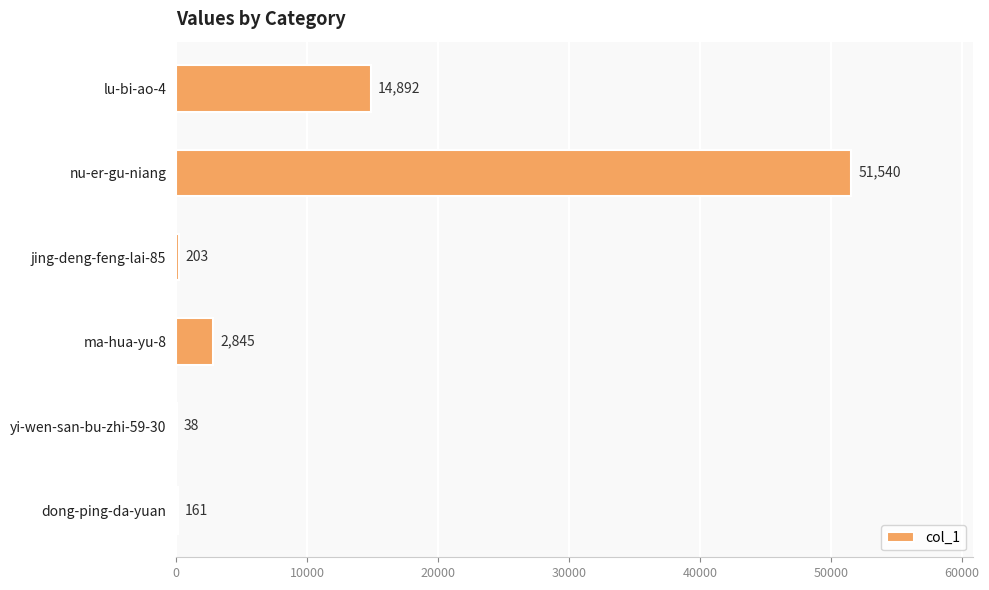

Count the number of categories in the chart.

6